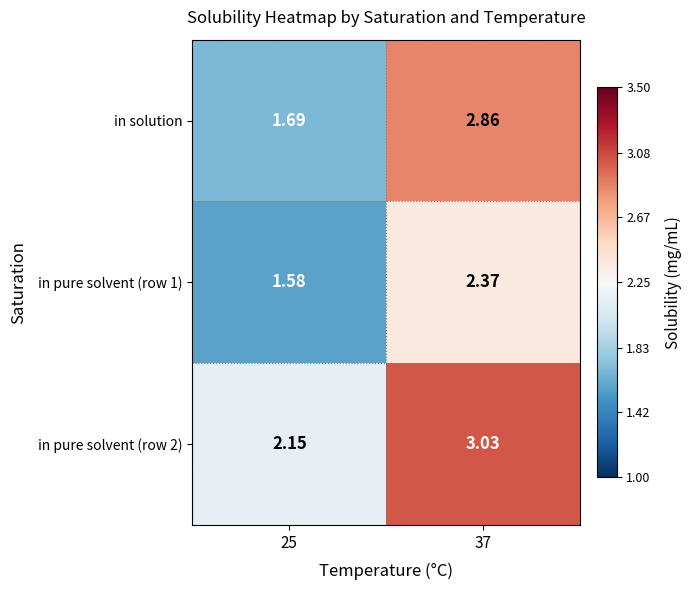

Is the value of in pure solvent (row 1) at 37 greater than the value of in solution at 25?

Yes